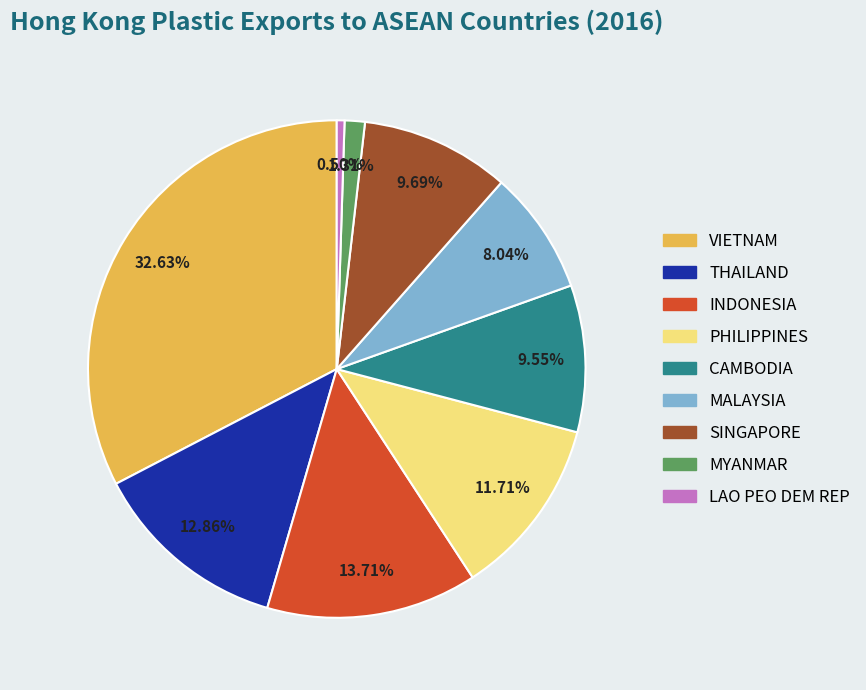

How many segments does this pie chart have?

9